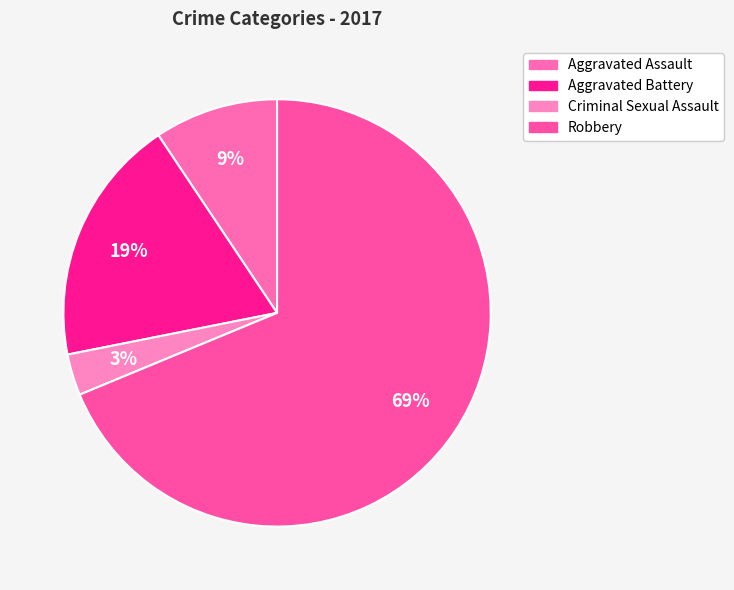

Does Robbery account for over 50% of the chart?

Yes